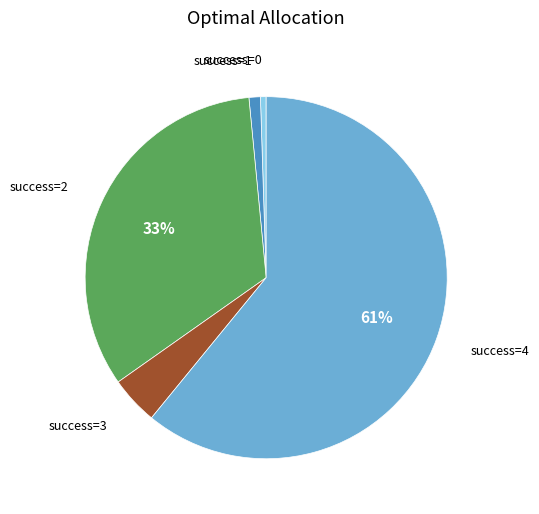

Do success=3 and success=2 together represent more than half of the pie?

No